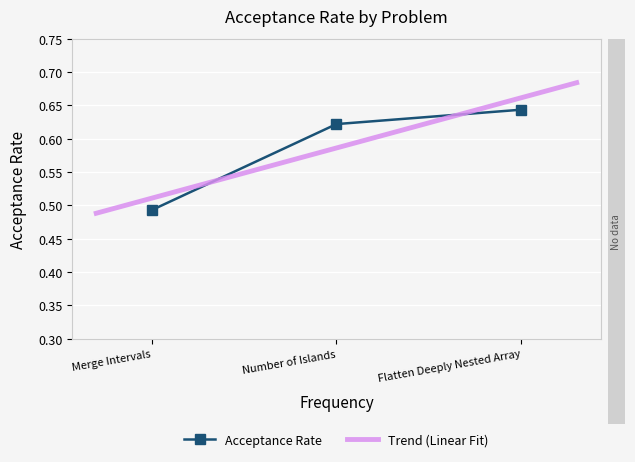

How many lines are shown in the chart?

1